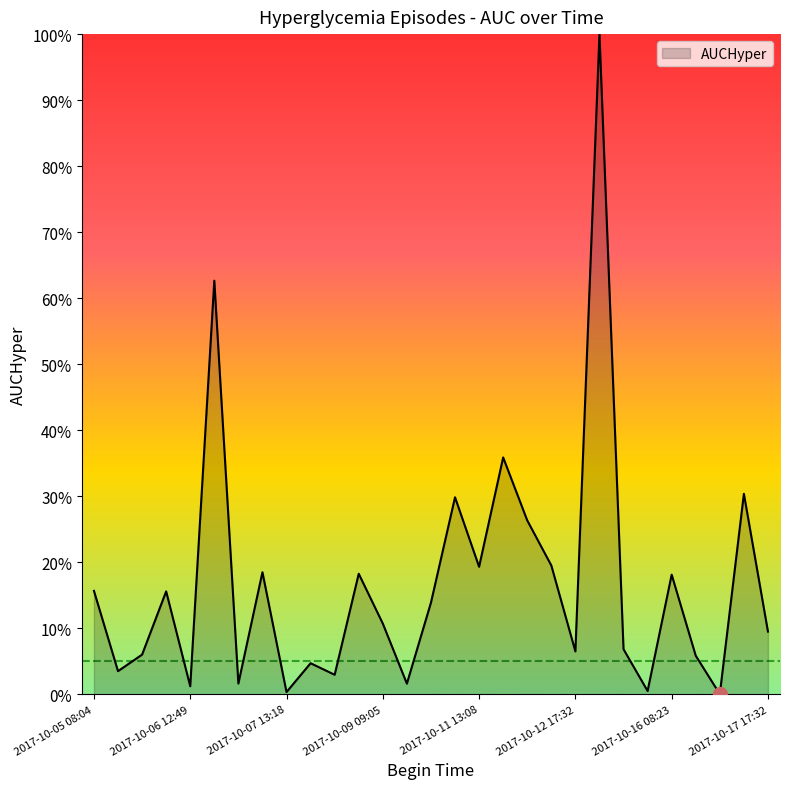

What is the maximum value shown in the chart?

100.0